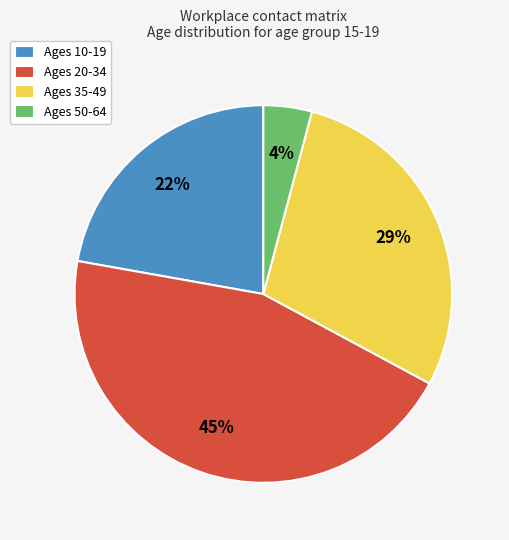

Count the number of slices in the pie.

4